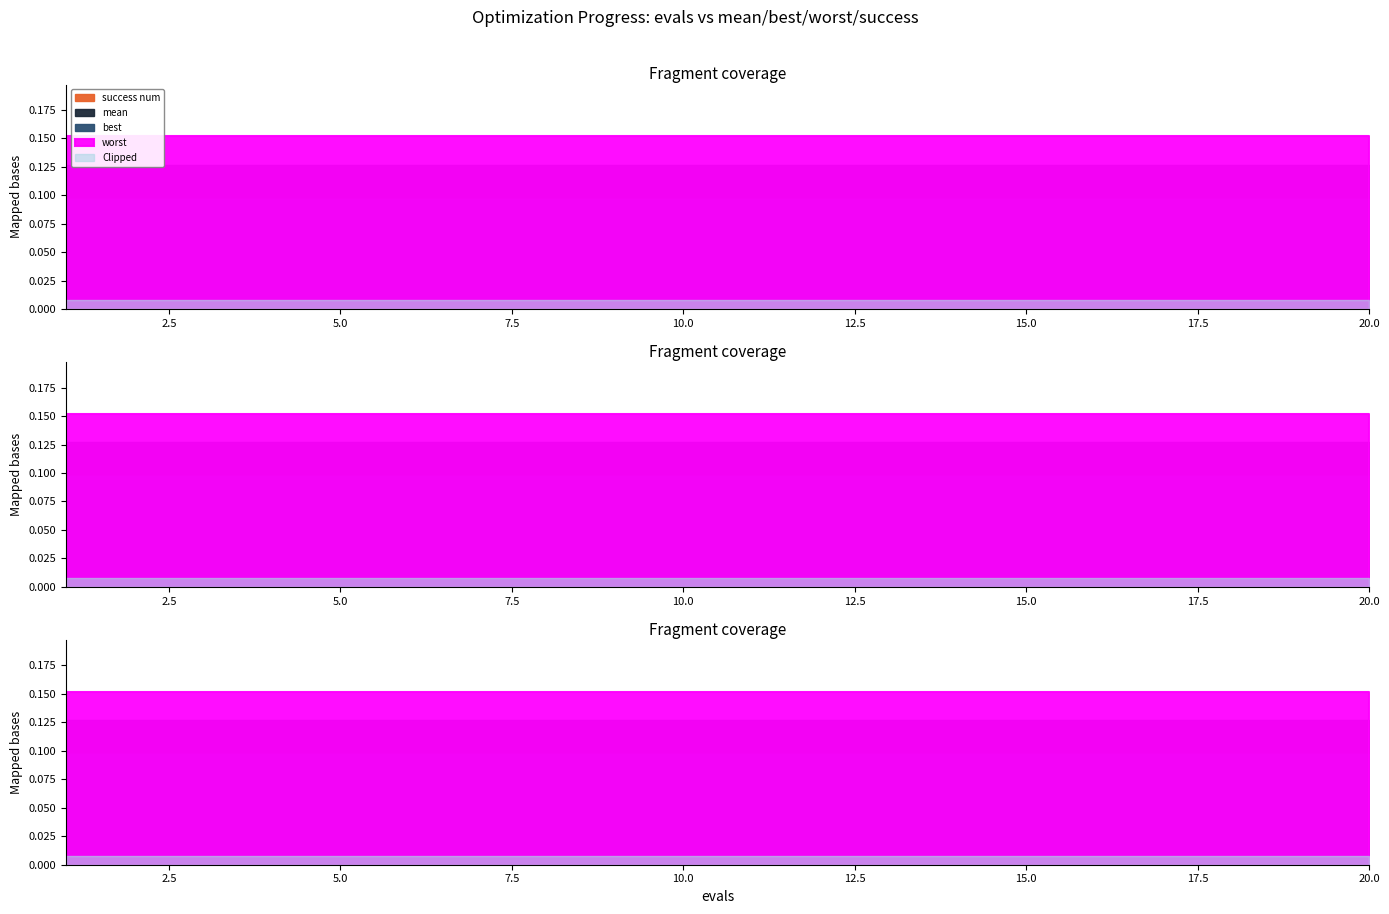

What is the sum of the best values at 4 and 20?

0.2